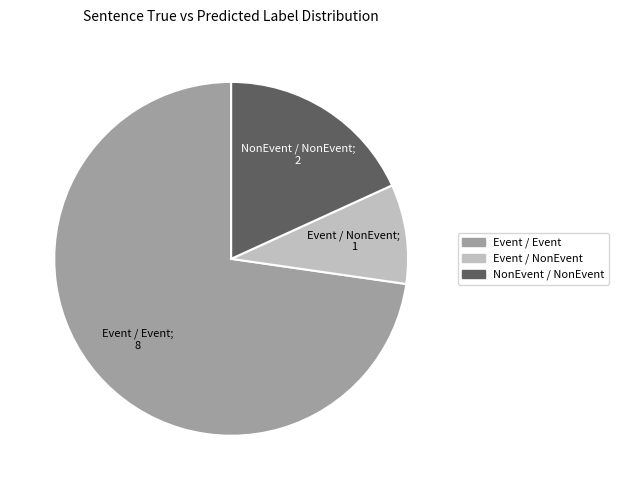

Is there any slice that represents more than half of the pie?

Yes